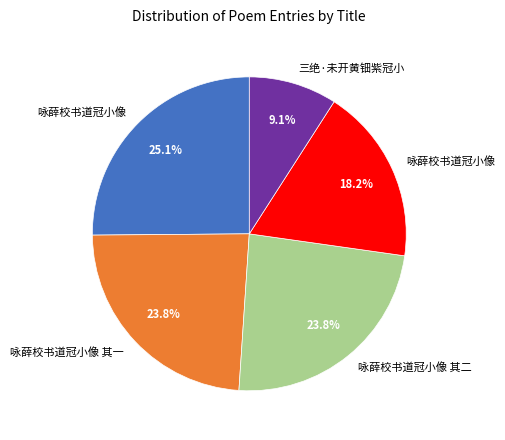

Is there a majority slice in this chart?

No